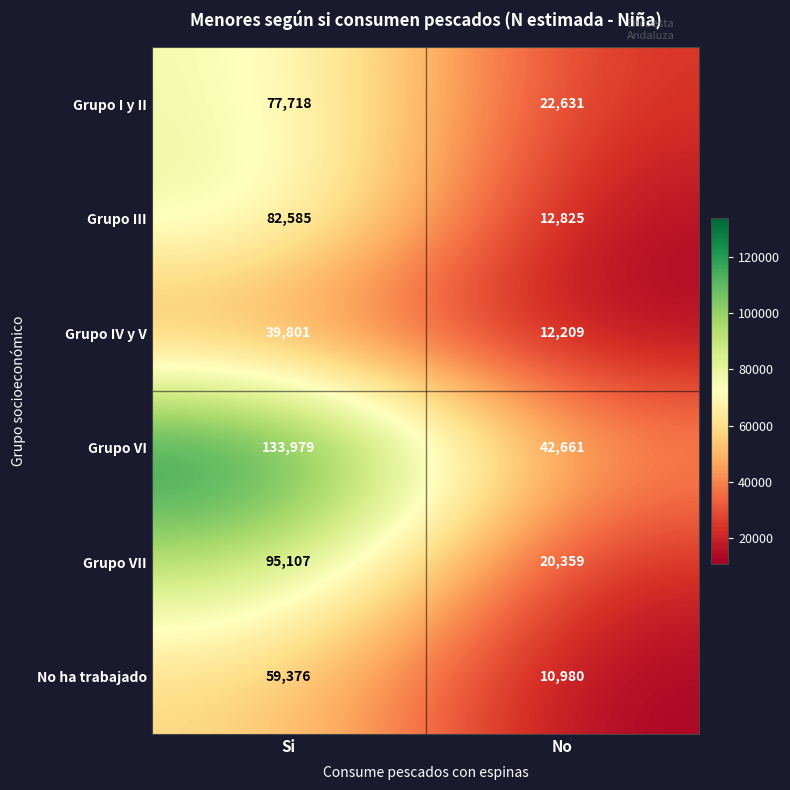

Reading right to left, what are all the values shown in this chart?

Grupo I y II: No=22631	Si=77718
Grupo III: No=12825	Si=82585
Grupo IV y V: No=12209	Si=39801
Grupo VI: No=42661	Si=133979
Grupo VII: No=20359	Si=95107
No ha trabajado: No=10980	Si=59376